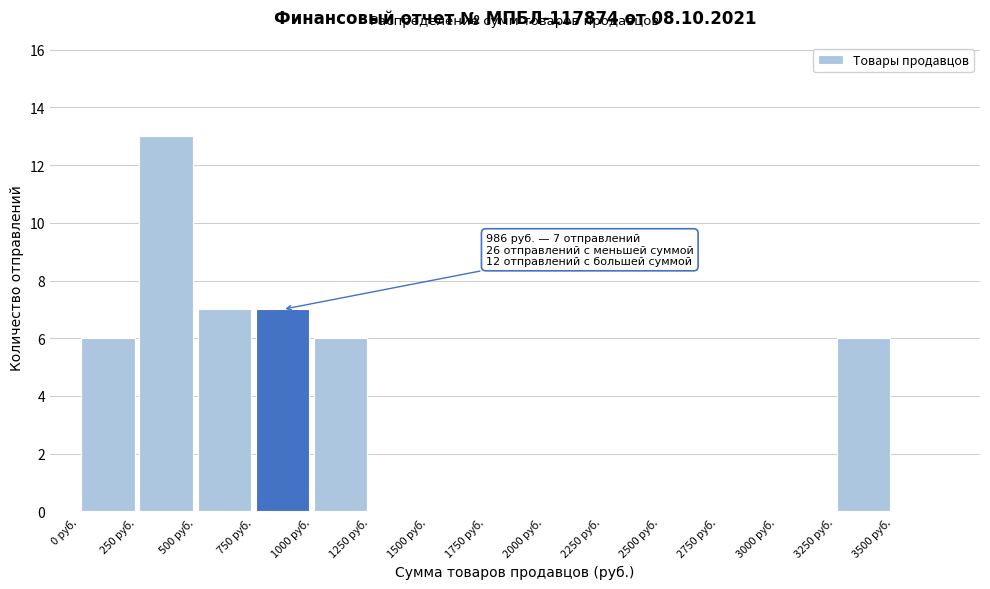

Which range on the x-axis has the tallest bar?

250 to 500